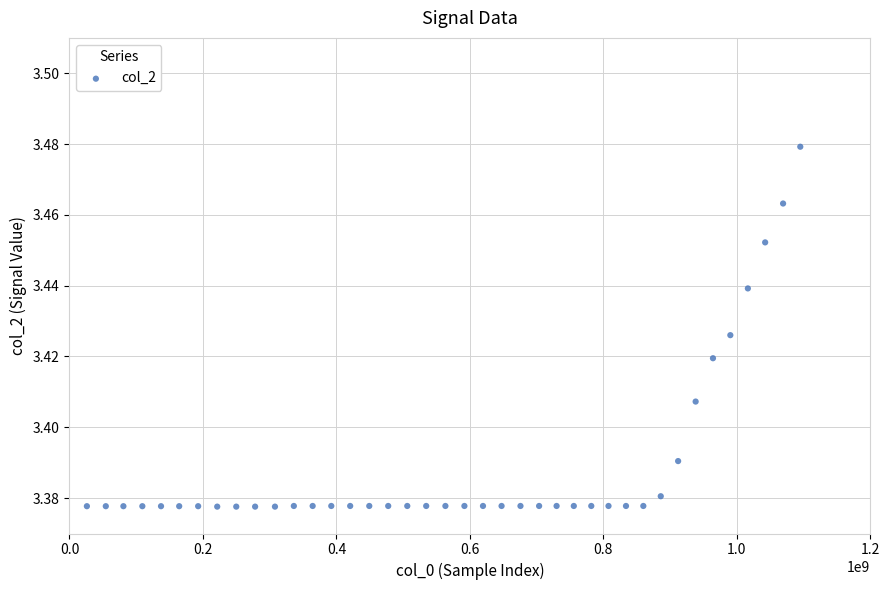

What is the range of X values (max minus min)?

1068996000.0